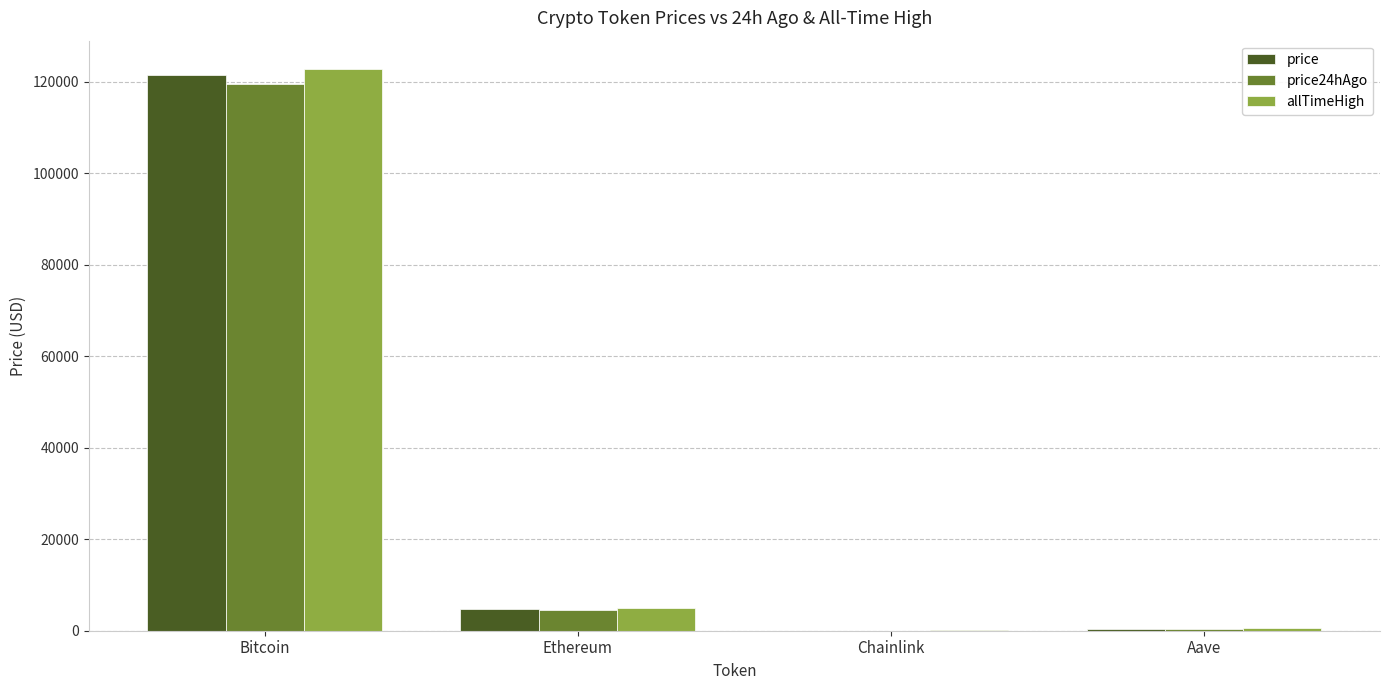

Are the bars horizontal?

No